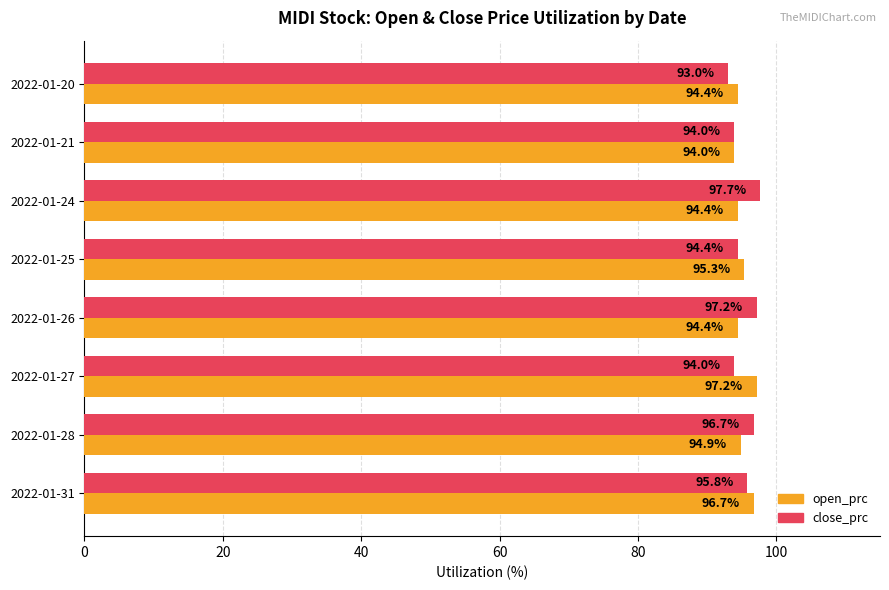

How many data points in close_prc are above 95?

4